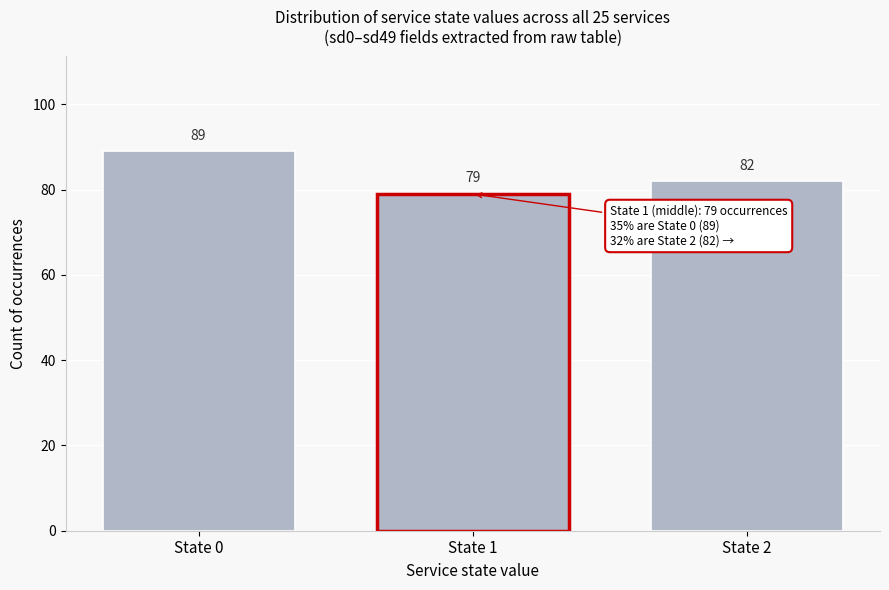

Reading left to right, what are all the values shown in this chart?

State 0=89	State 1=79	State 2=82